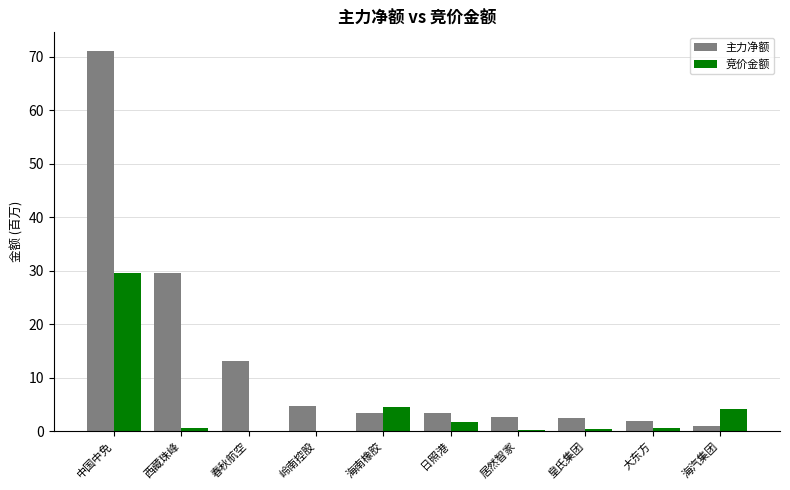

The 主力净额 series shows 4.7 at 岭南控股. True or false?

True